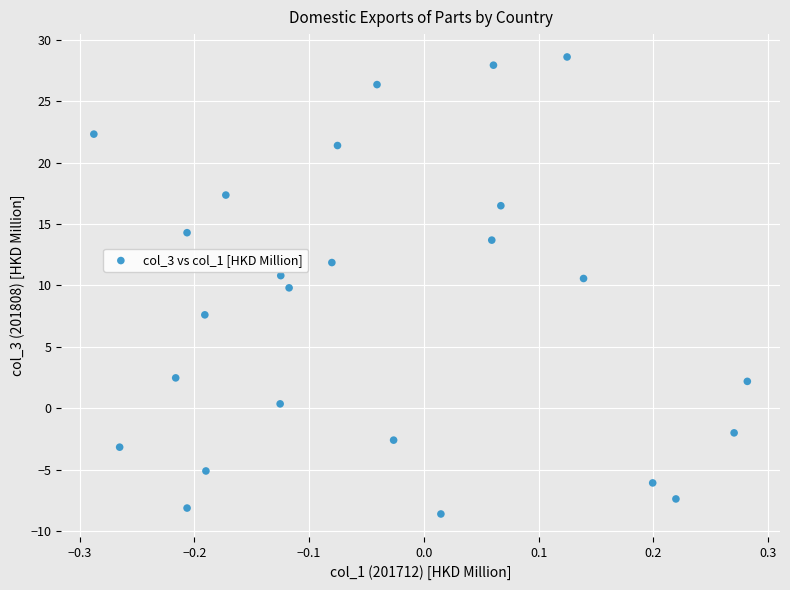

What is the range of X values (max minus min)?

0.6